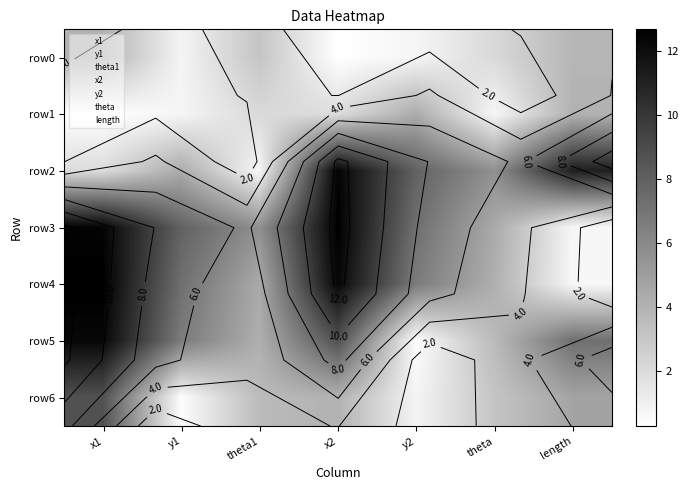

How many data points does each series have?

7